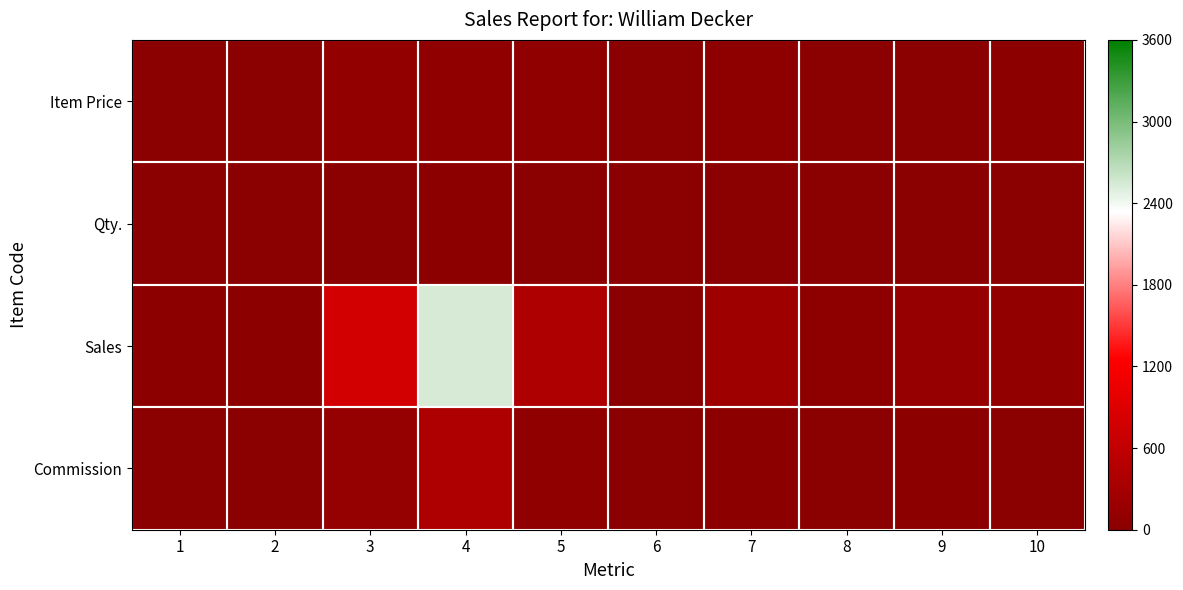

At how many categories does at least one series exceed 1634?

1